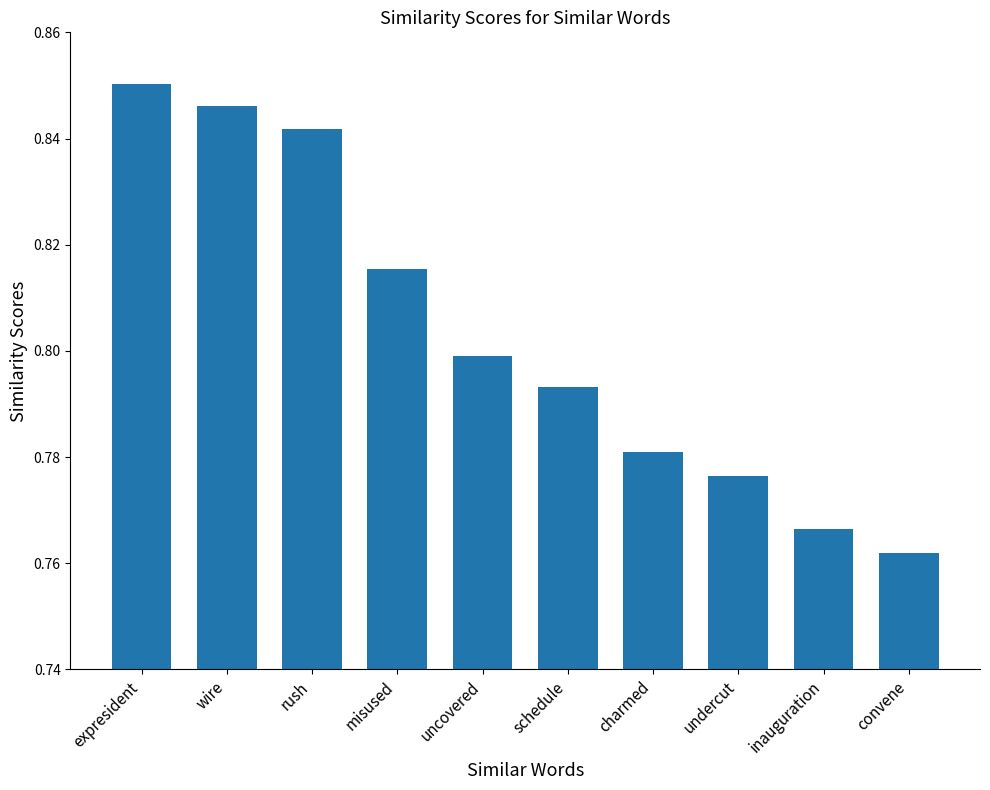

Between expresident and wire, which is larger?

expresident